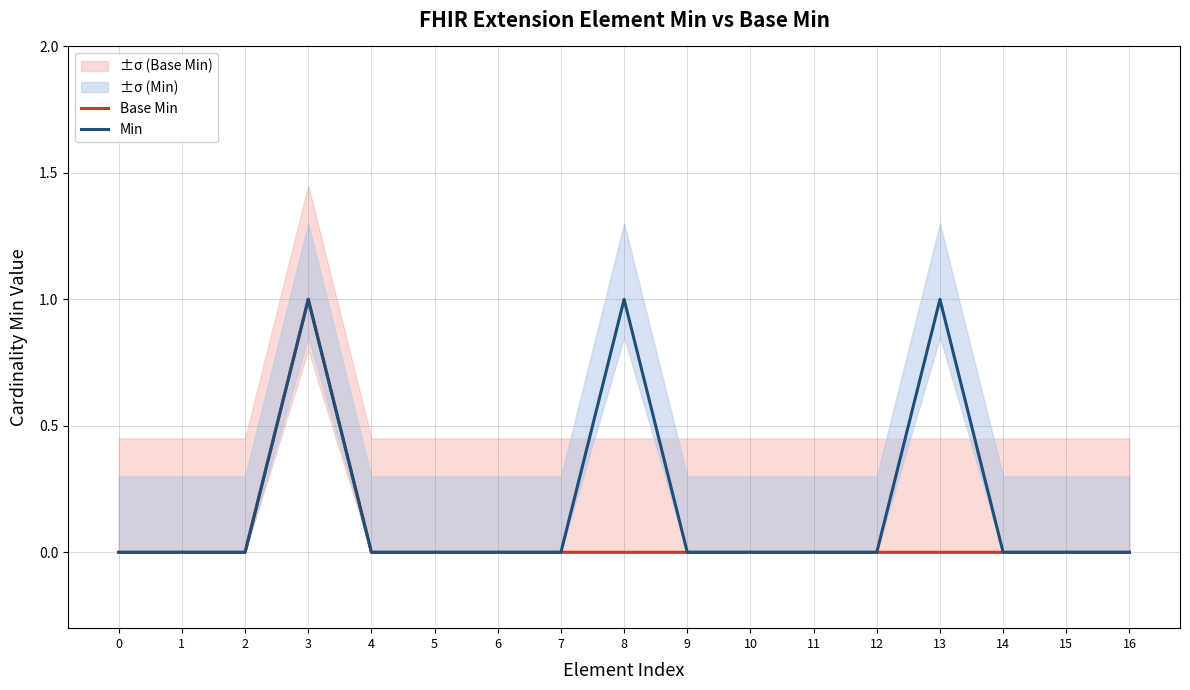

How many interior local peaks does the Base Min series have?

1